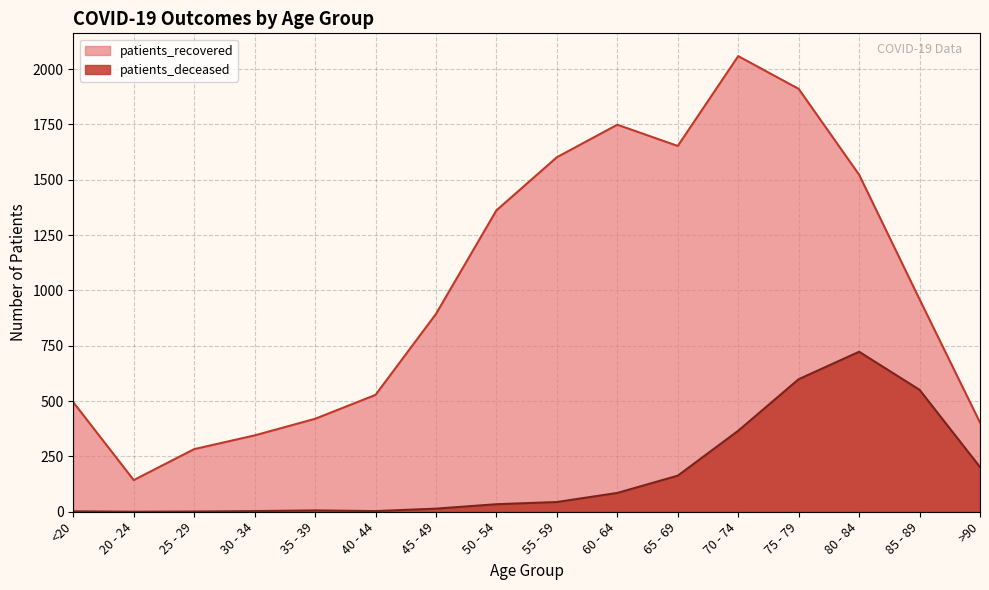

What is the difference between the maximum and minimum values in the patients_deceased series?

723